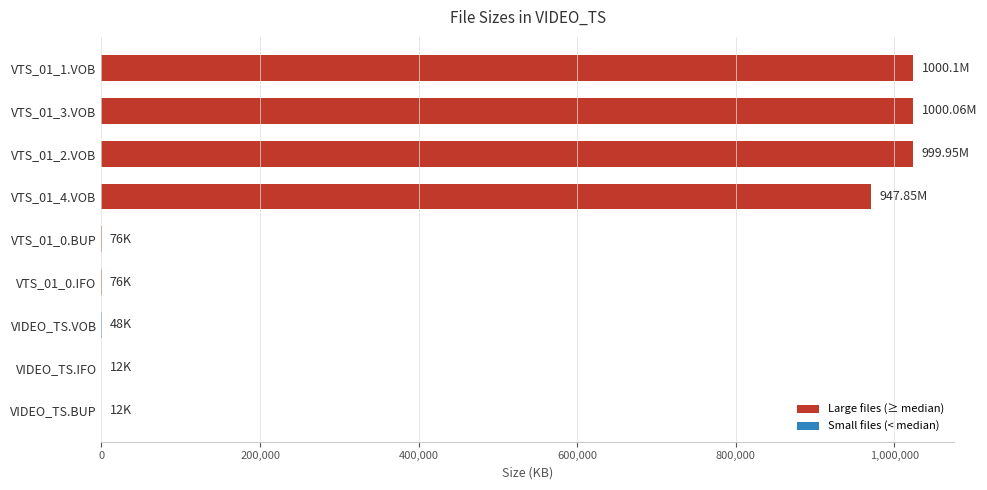

What is the sum of all values?

4042935.0